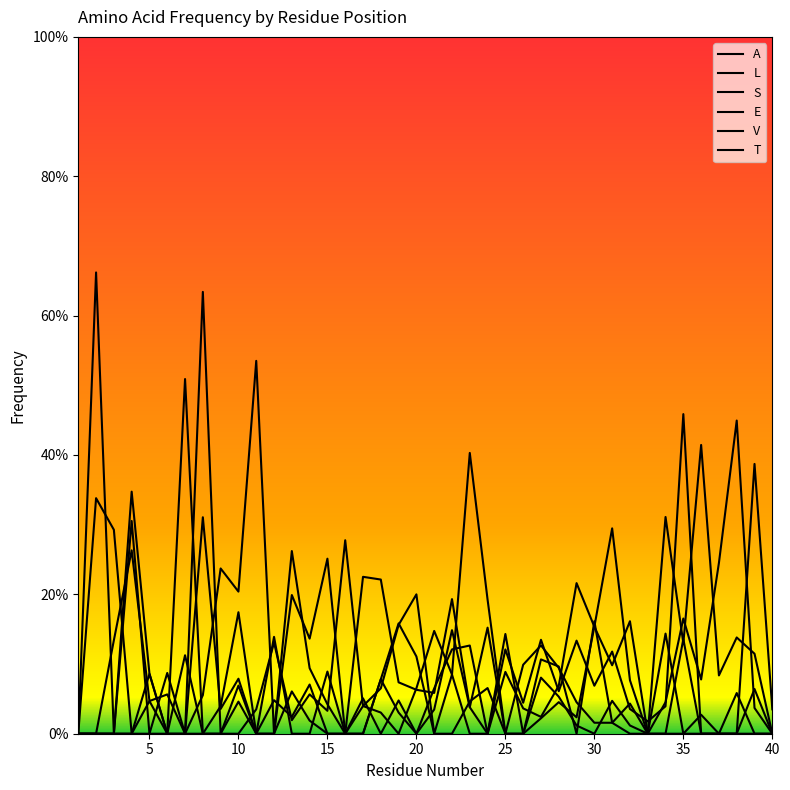

Does the chart have visible grid lines?

No